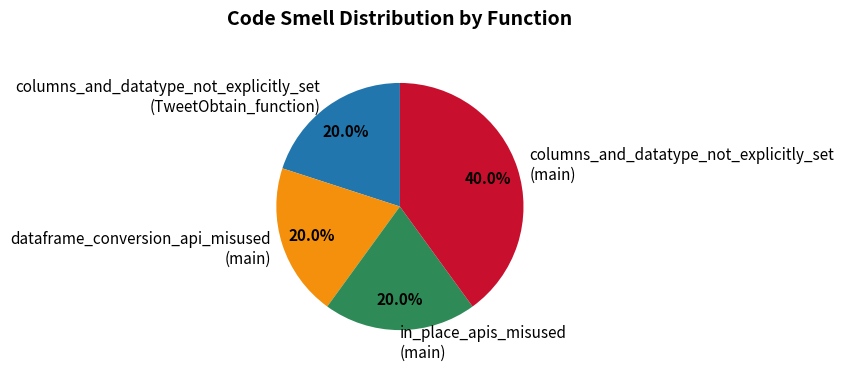

Which slice is the largest?

columns_and_datatype_not_explicitly_set (main)